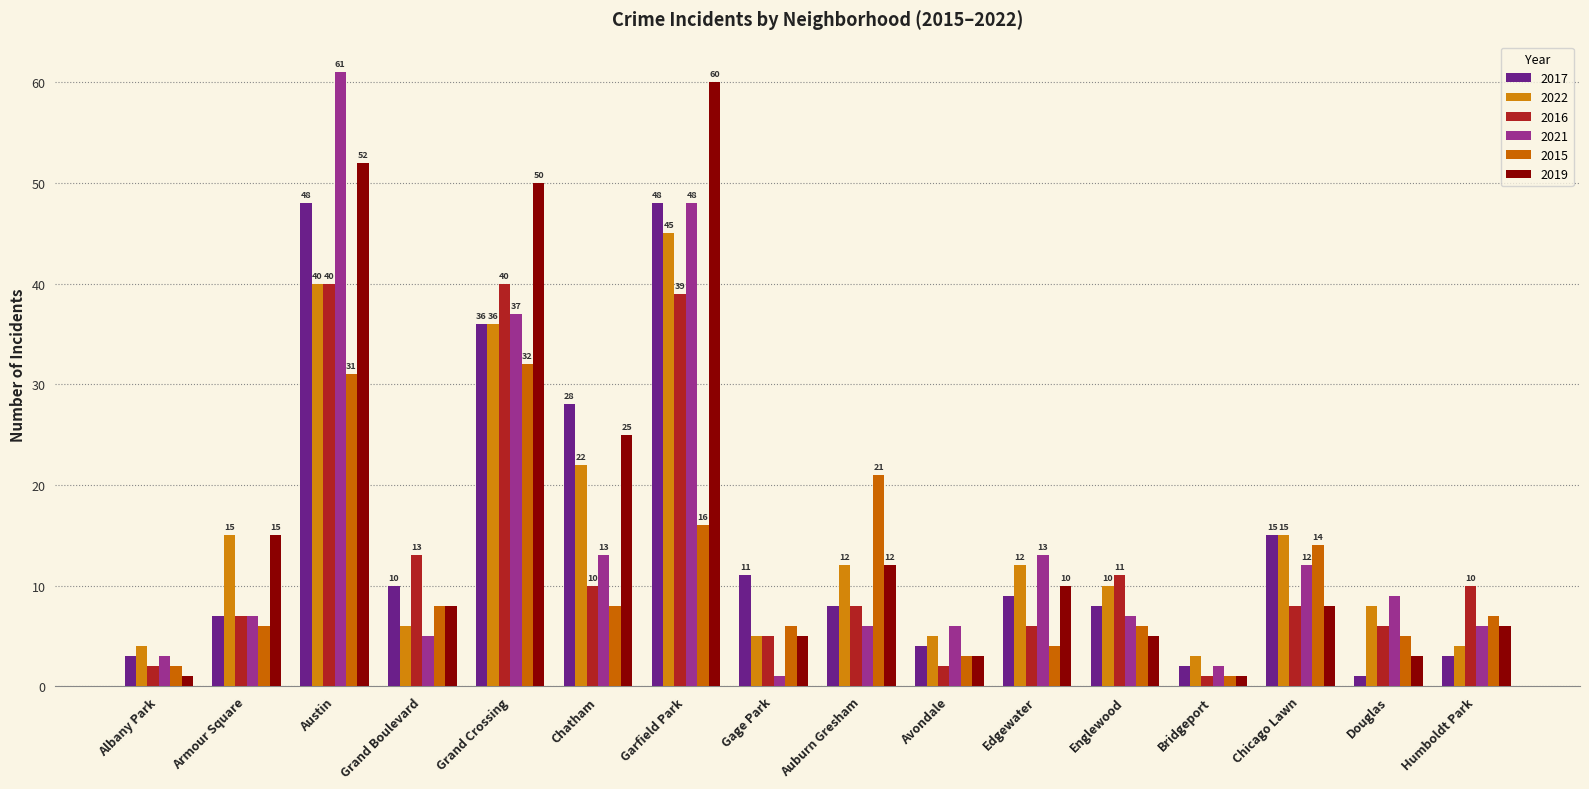

At Humboldt Park, list the series in order from smallest to largest.

2017, 2022, 2021, 2019, 2015, 2016